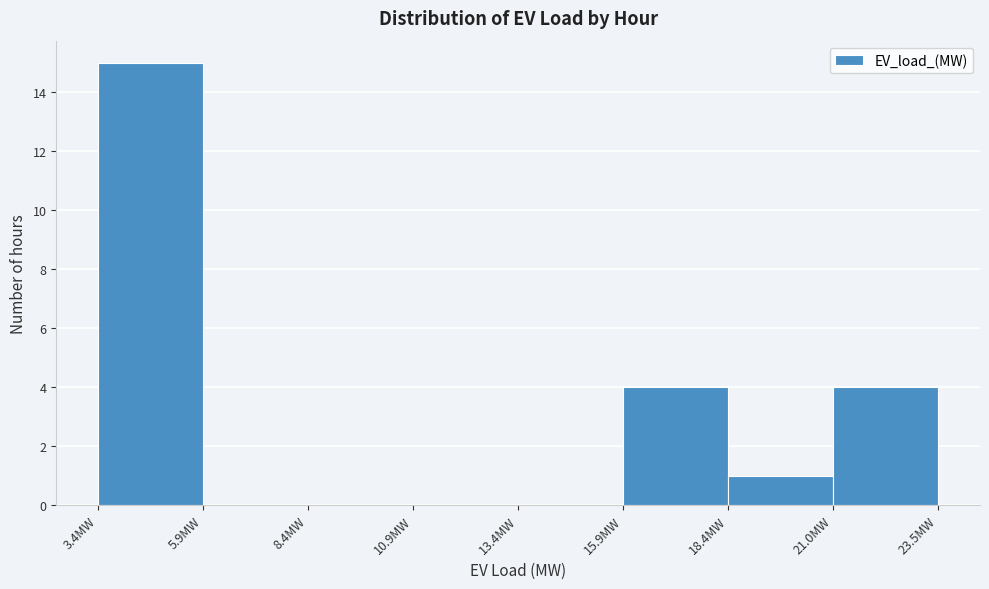

How tall is the bar that spans 3.5 to 6.0 on the x-axis? Neither the bar edges nor the heights are printed on the chart, so give them approximately, as read against the axes.

15